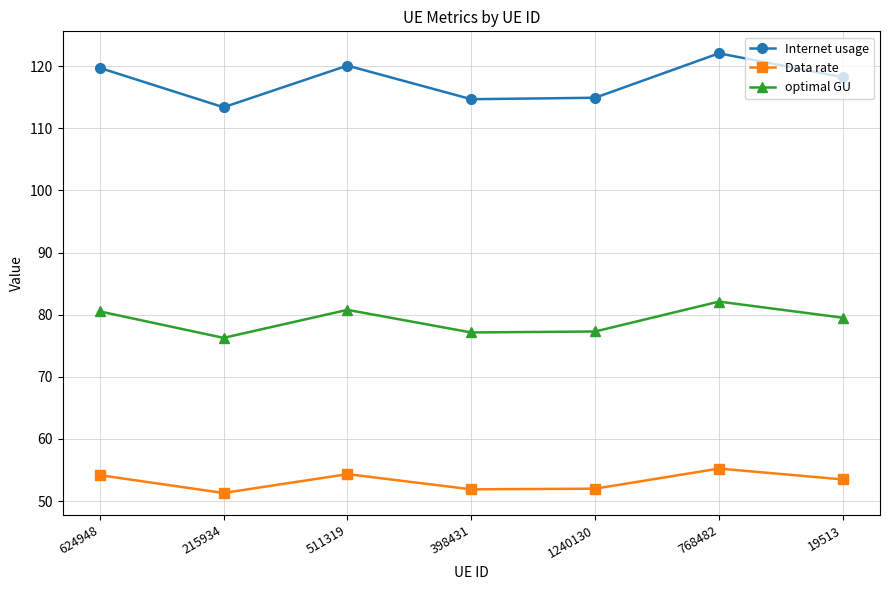

What is the greatest value displayed?

122.1